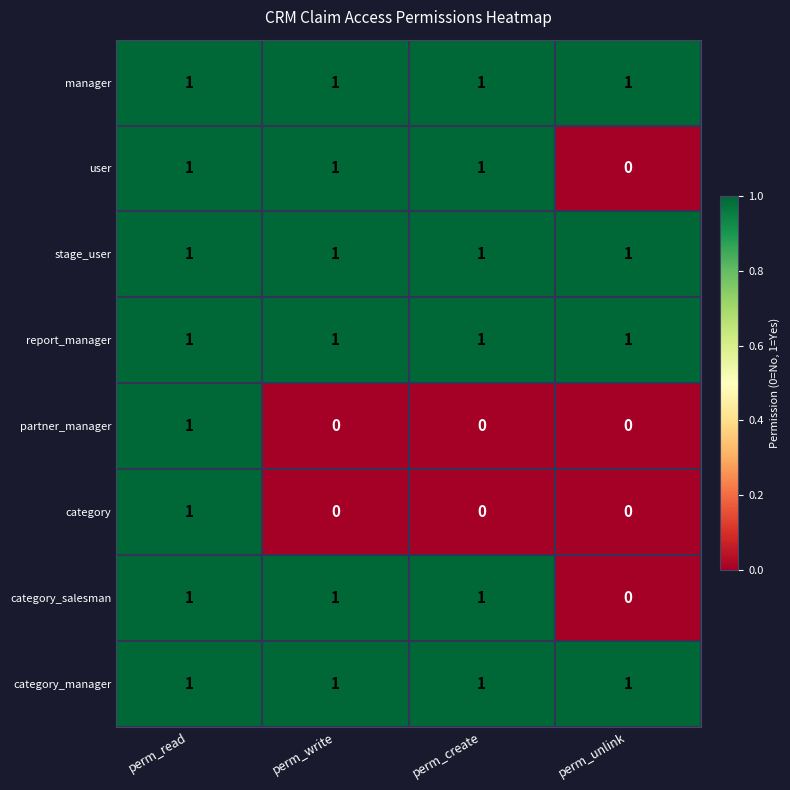

At which category is the sum across all series the highest?

perm_read